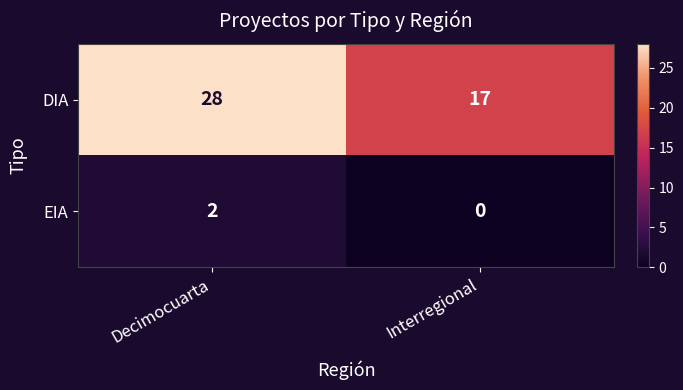

Reading right to left, transcribe all the data shown in this chart.

DIA: 17	28
EIA: 0	2